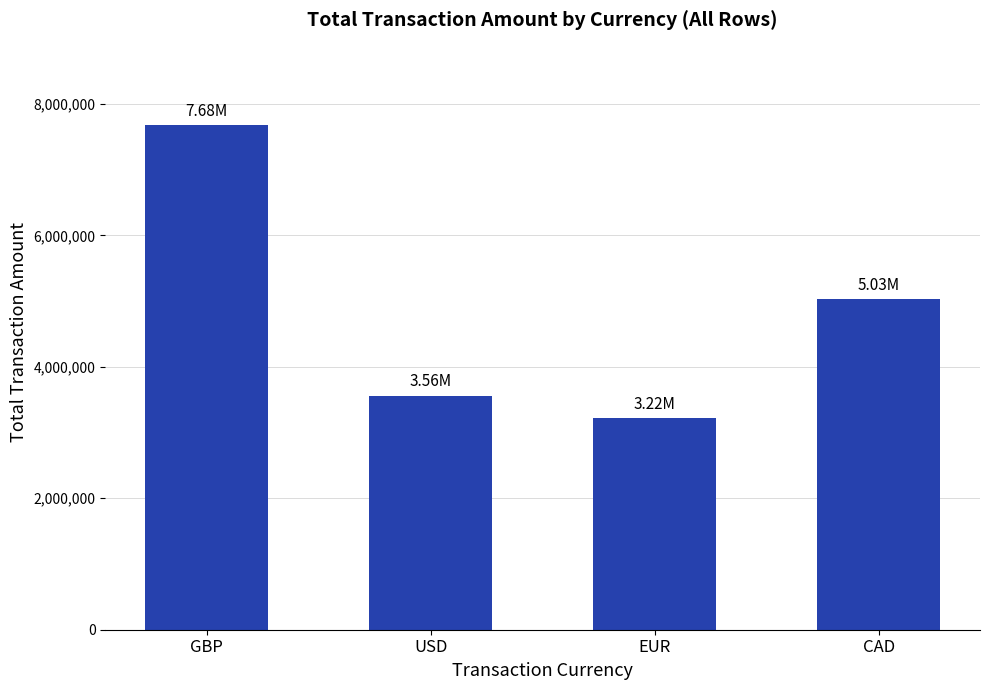

What is the greatest value displayed?

7678171.0